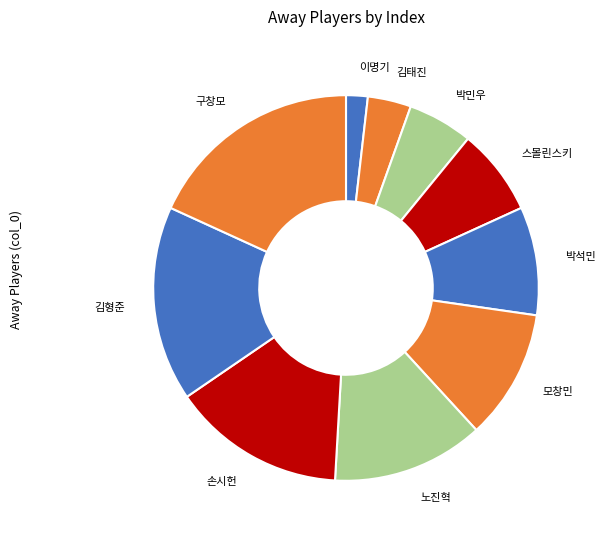

Do 이명기 and 손시헌 together represent more than half of the pie?

No